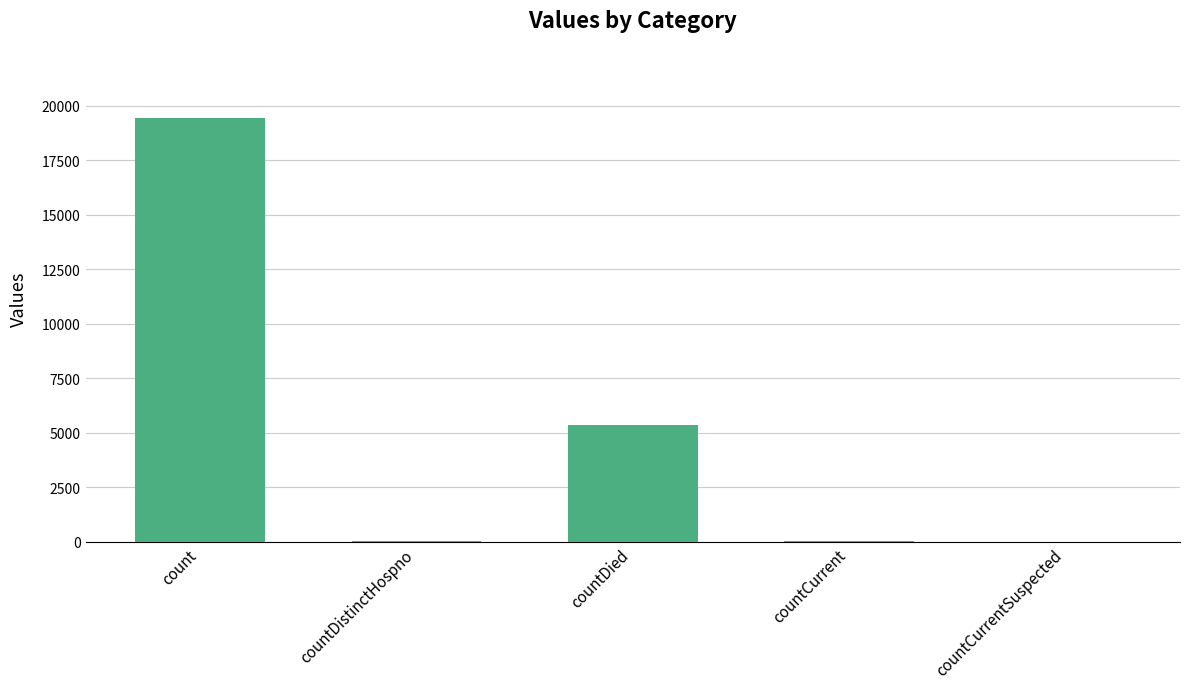

Where is the data nearest to the value 9710?

countDied